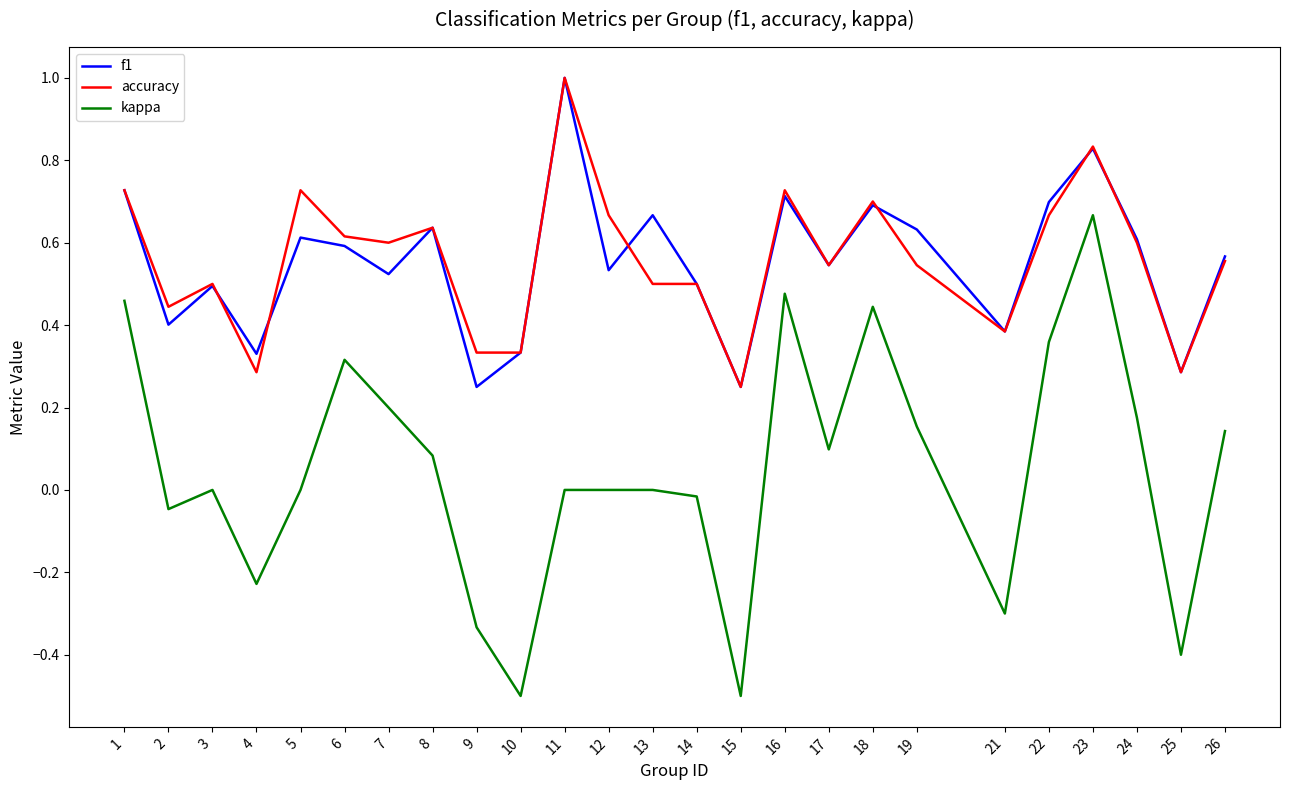

Which category has the highest value across all series?

11